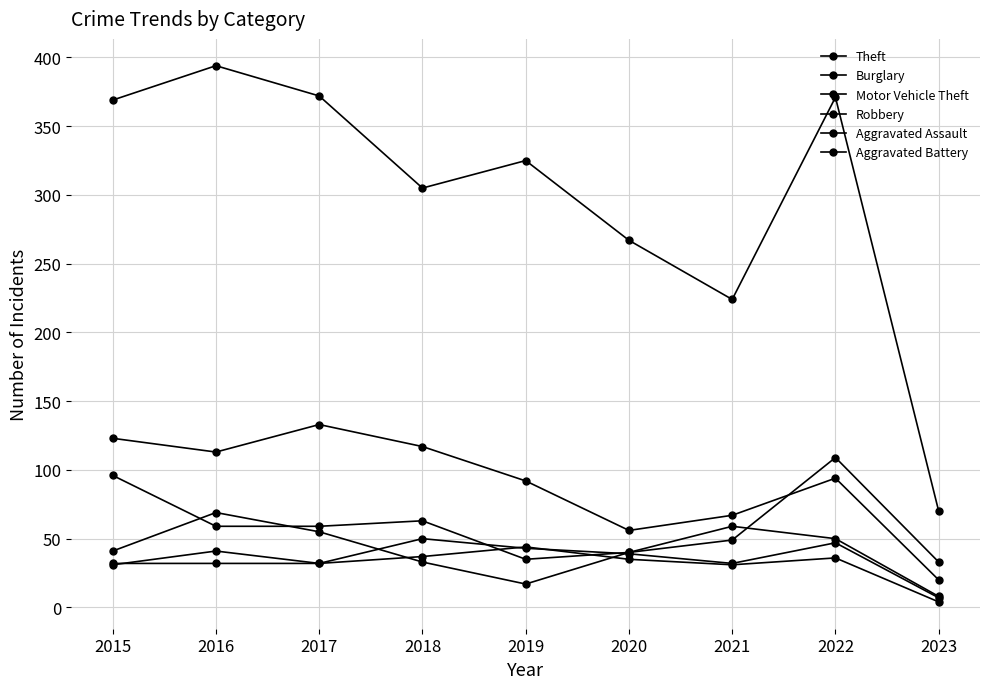

How many lines are shown in the chart?

6